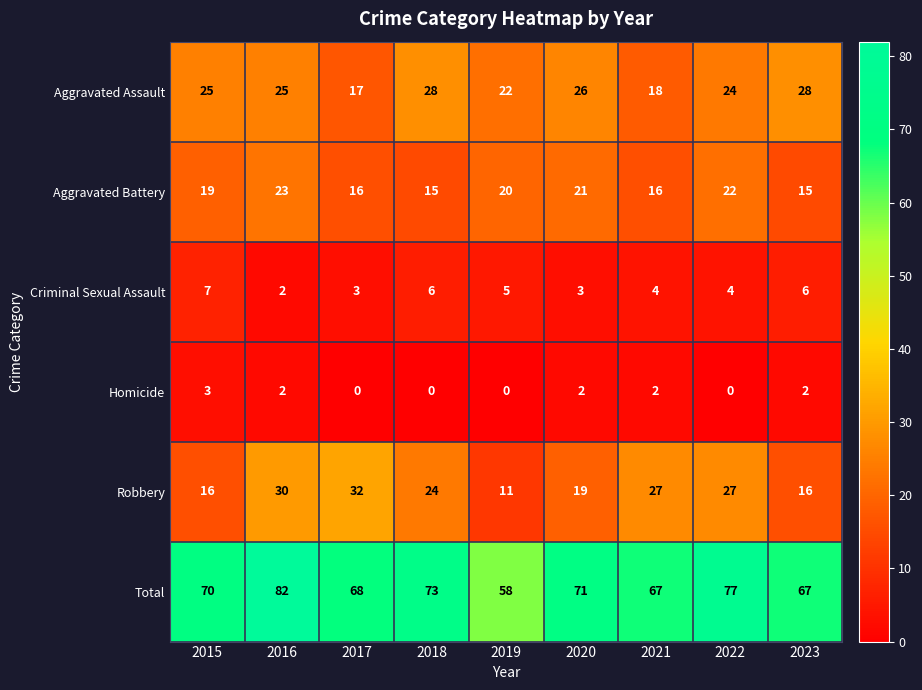

Which series has the largest total across all categories?

Total